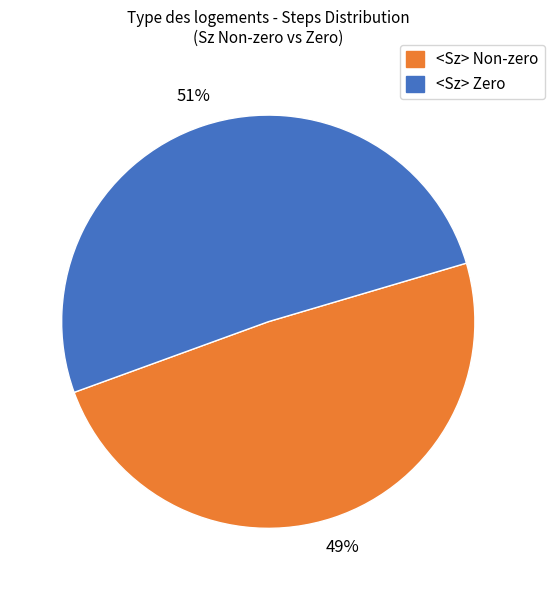

To the nearest percent, what is the difference between the largest and smallest slice percentages?

2%